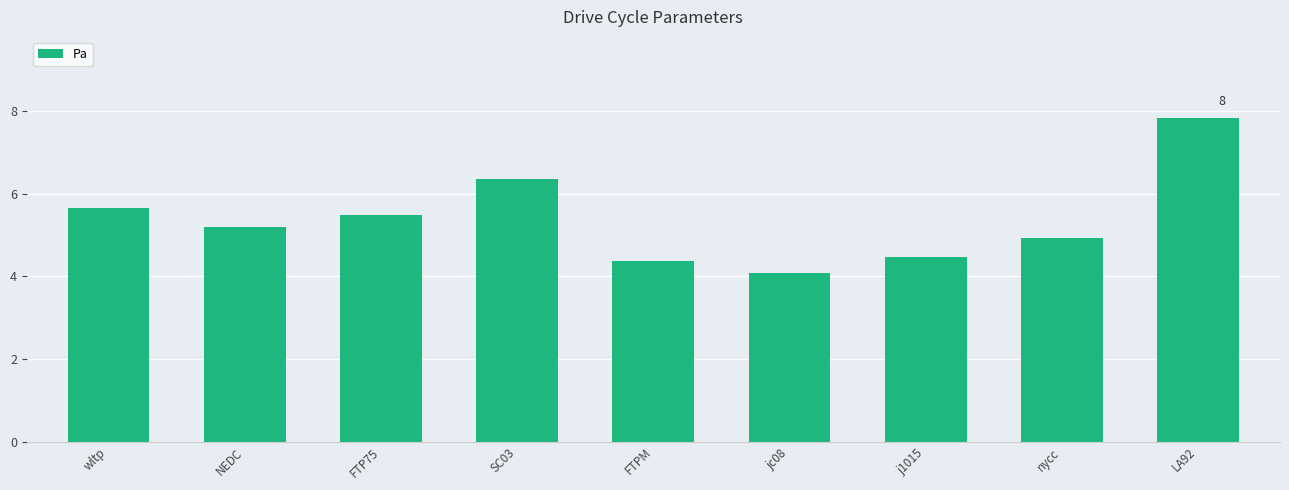

The chart shows a value of 14.1 at LA92. True or false?

False